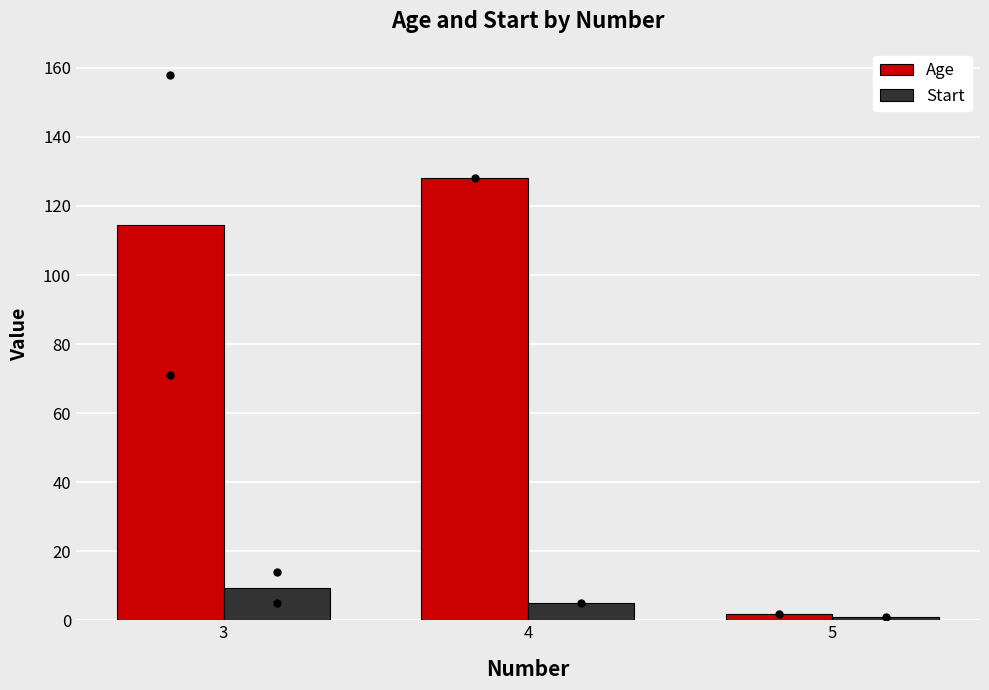

What are all the series names shown in the legend?

Age, Start